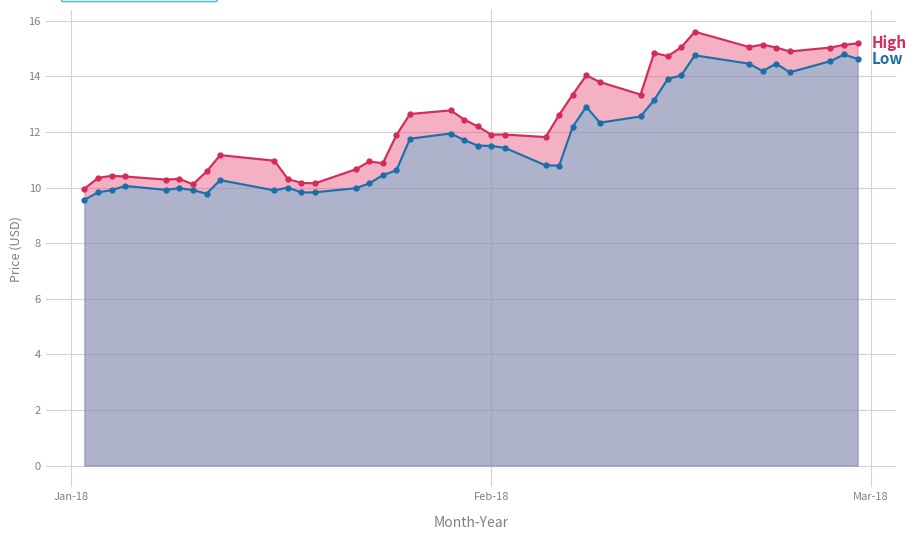

What is the highest value of the High series?

15.6